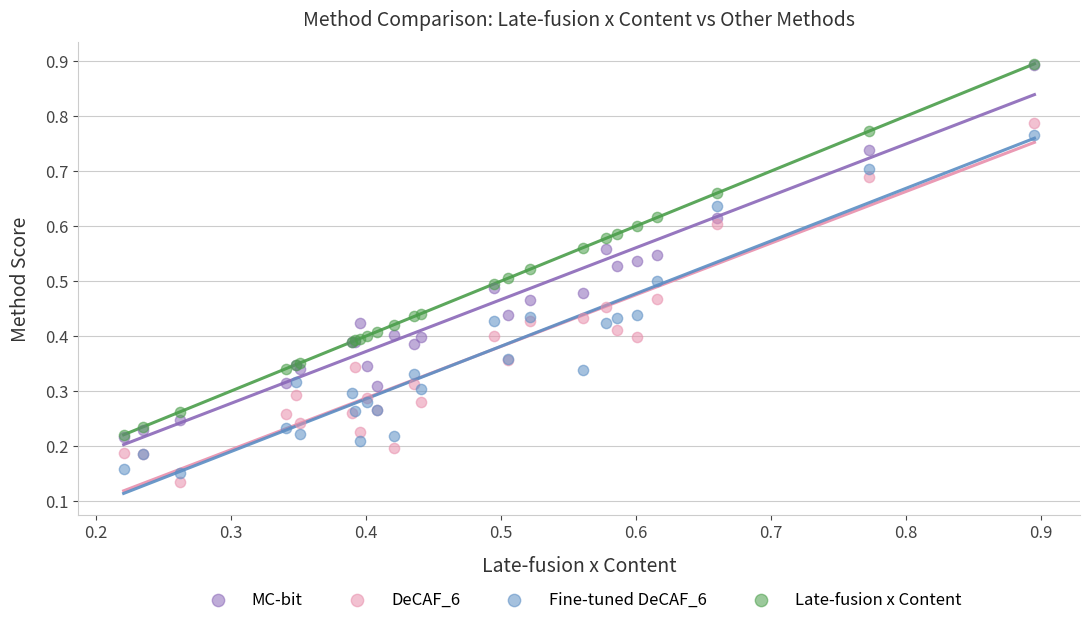

Which series reaches the minimum Y coordinate?

DeCAF_6